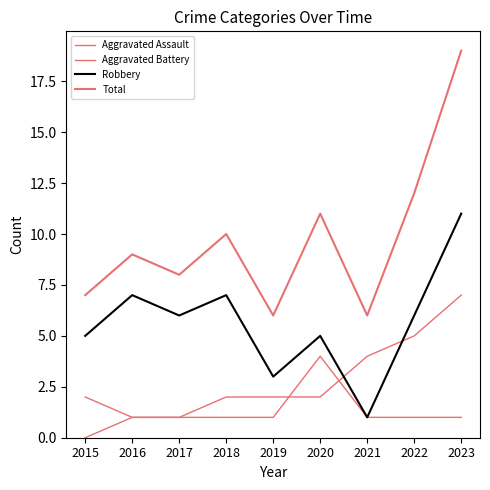

Is this an area chart (filled region under the line)?

No